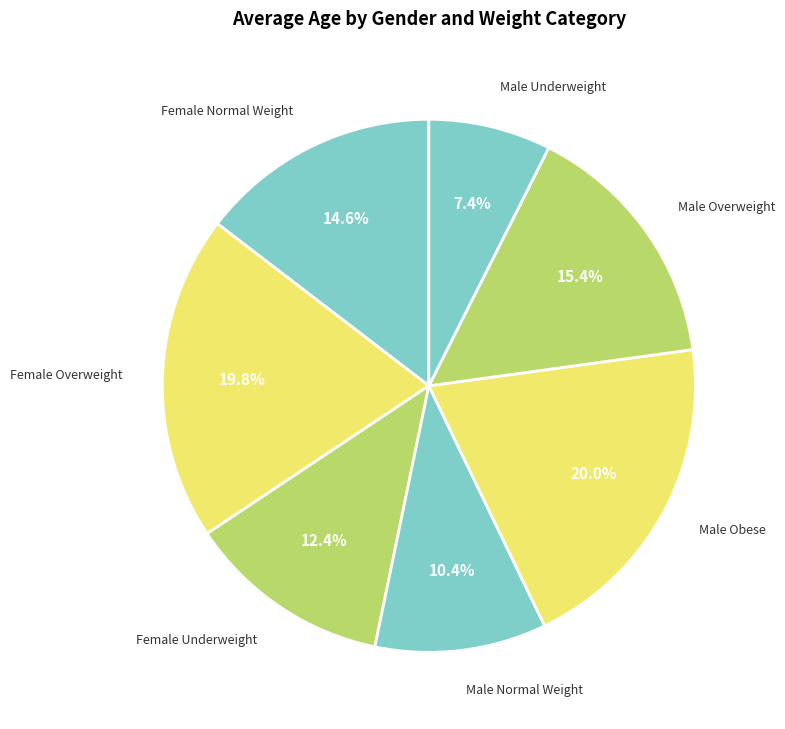

What percentage is the Male Overweight slice, to the nearest percent?

15%